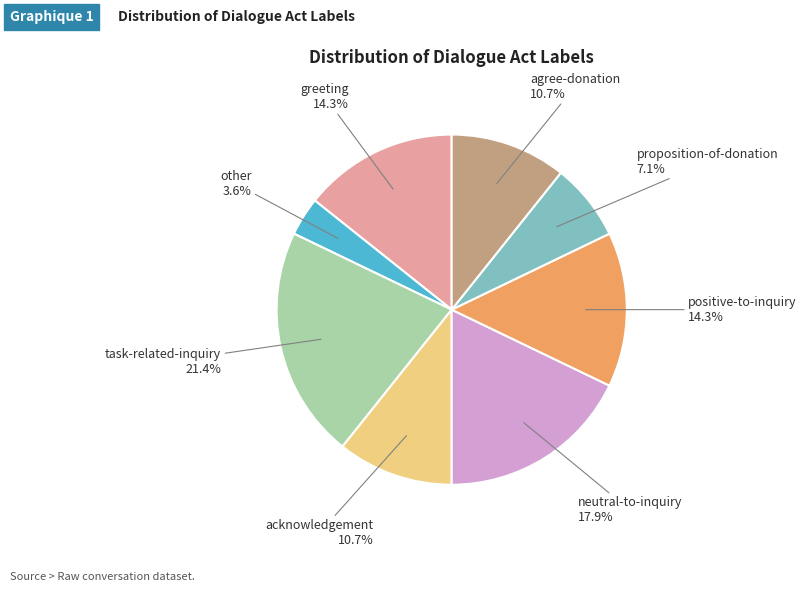

Does greeting account for over 50% of the chart?

No